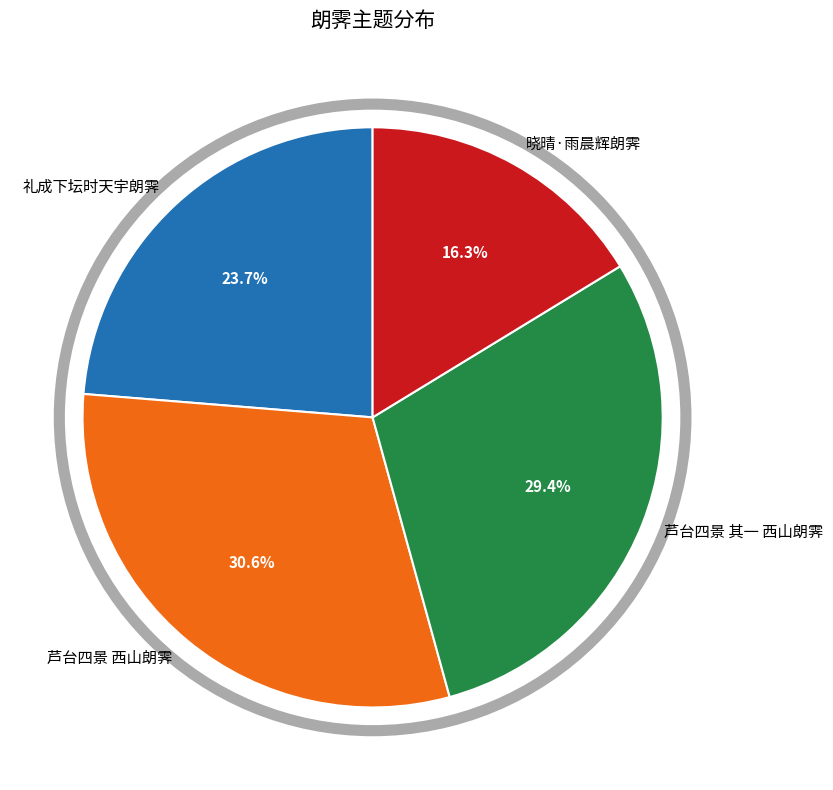

Which slice is the largest?

芦台四景 西山朗霁